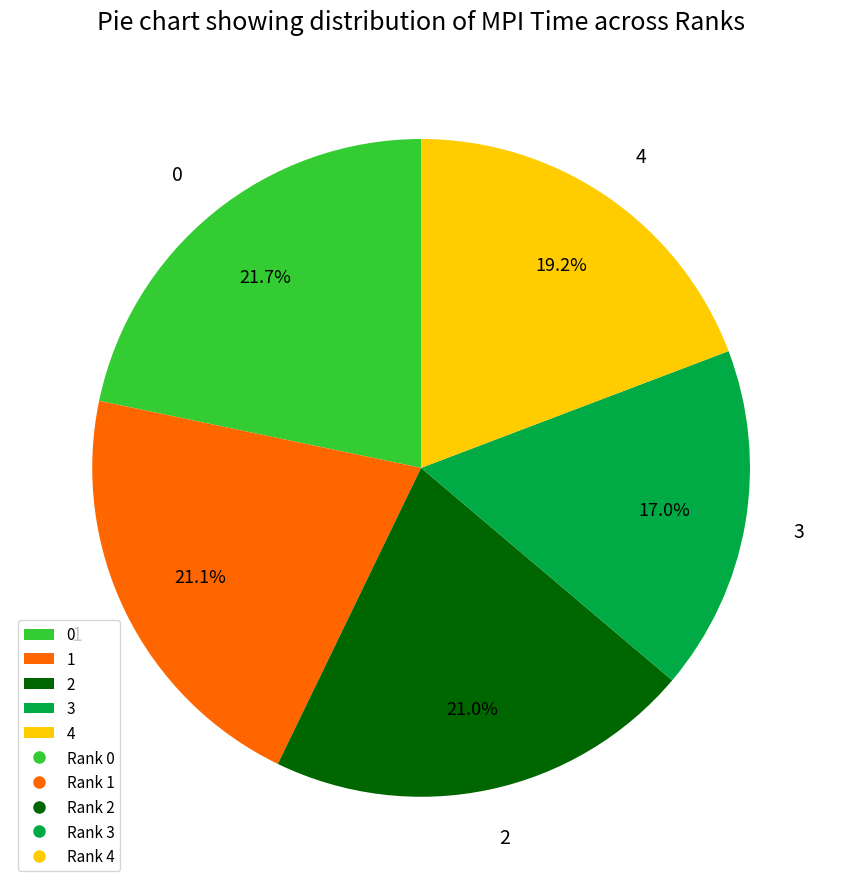

How many slices are in this pie chart?

5